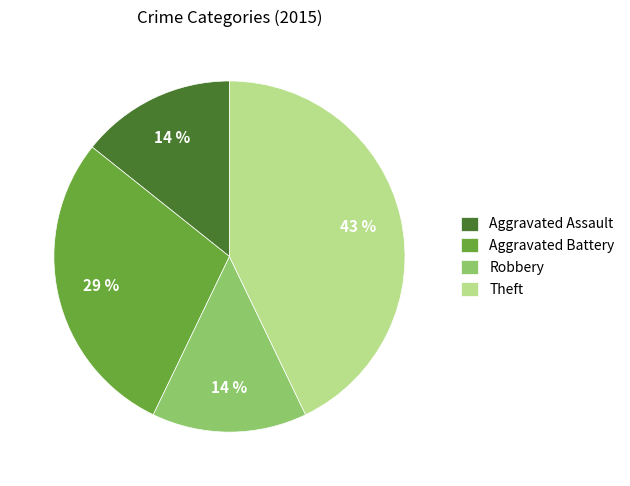

Is Aggravated Battery the majority of the pie?

No